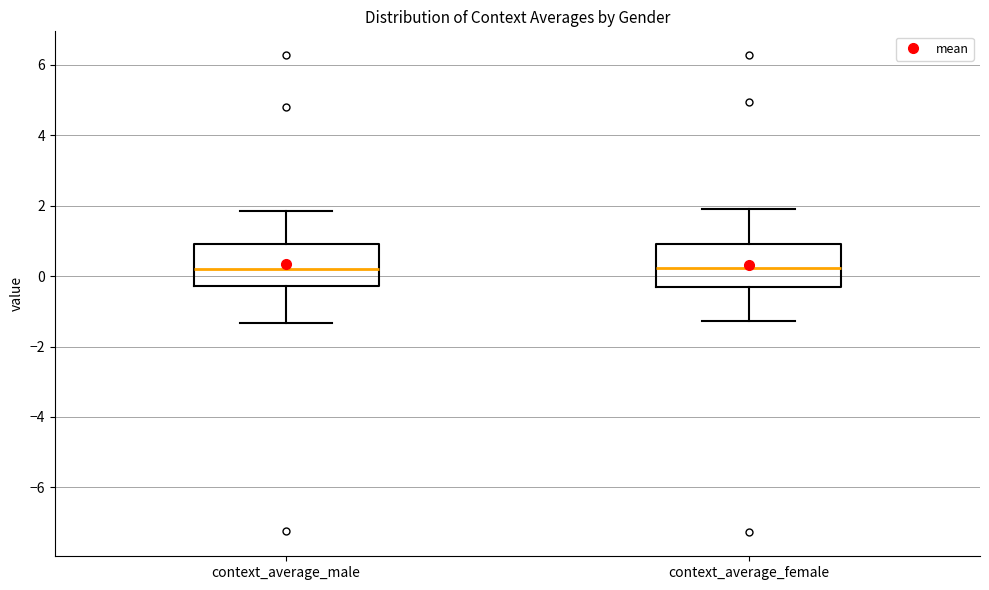

Where is the lower edge of the box for context_average_female on the y-axis? The values are not printed on the chart, so give them approximately, as read against the axis.

-0.4